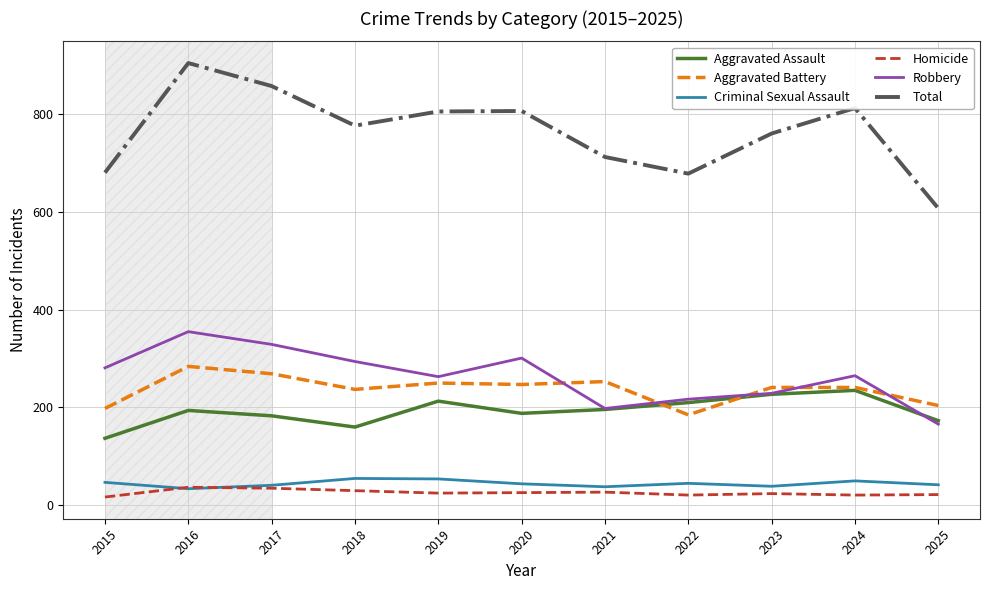

True or false: Homicide and Robbery cross at least once.

False